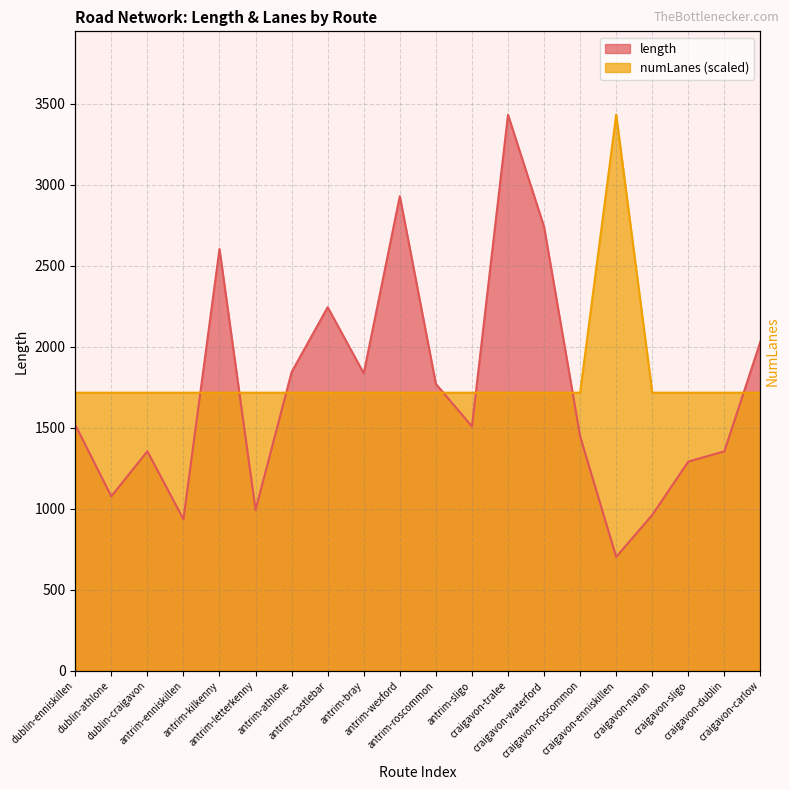

Between craigavon-roscommon and craigavon-waterford, which is larger?

craigavon-waterford